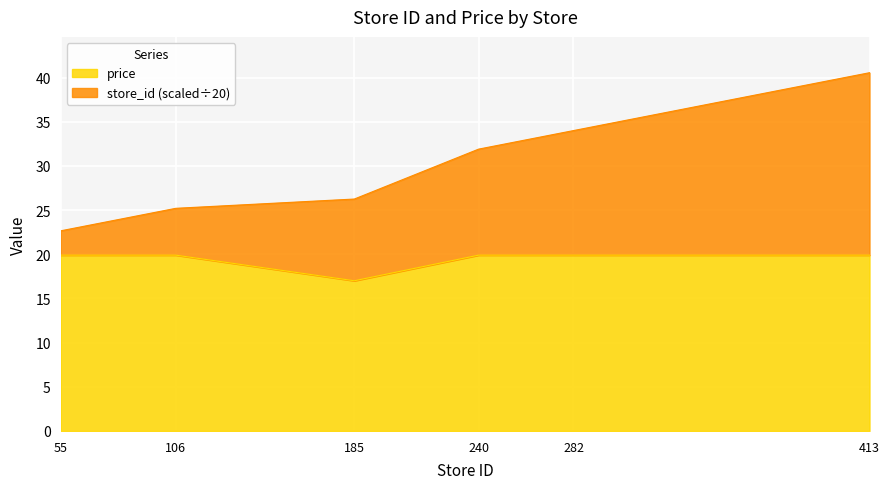

The store_id series shows 22.6 at 55. True or false?

True